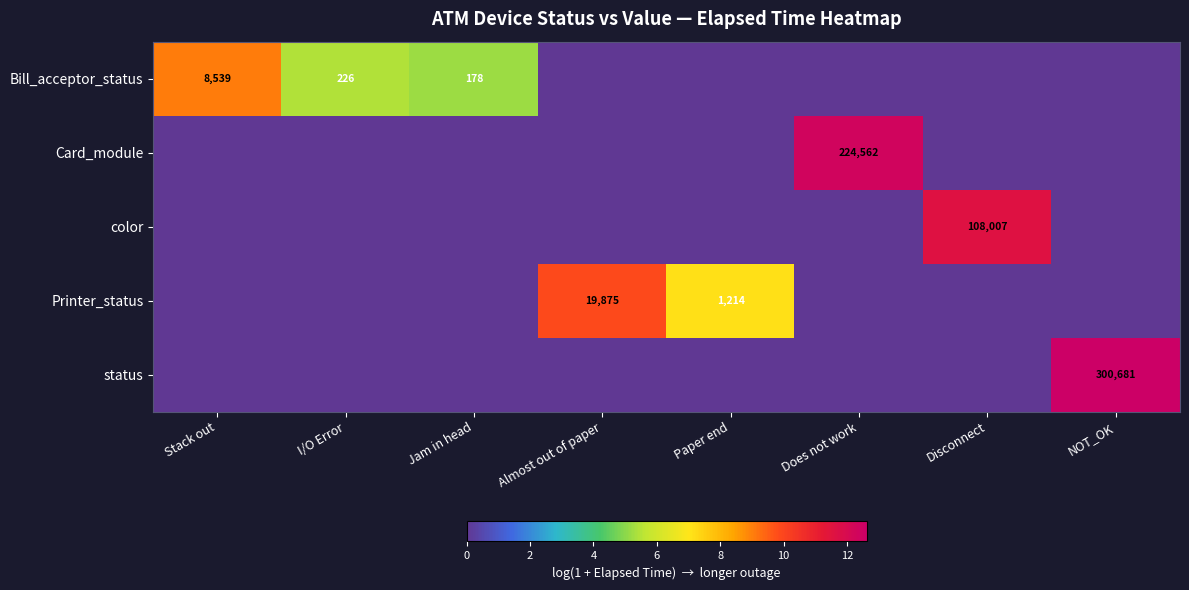

True or false: Bill_acceptor_status has a value of 5.2 at Jam in head.

True